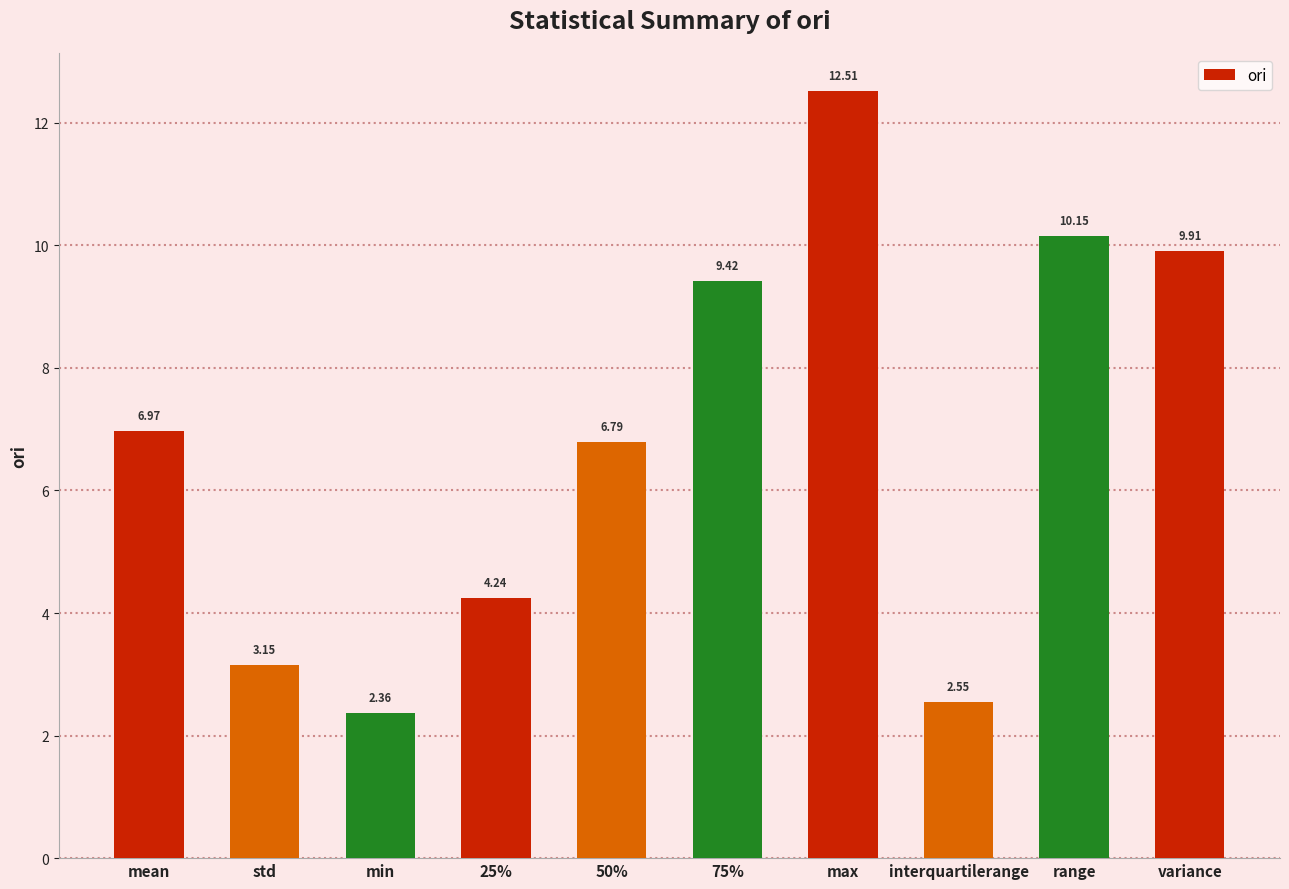

Are the bars grouped side by side (vs. stacked)?

No